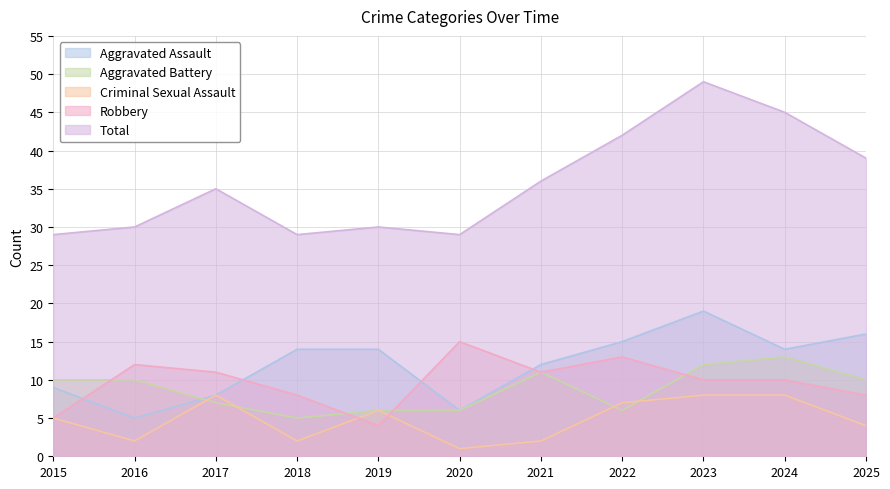

What is the greatest value displayed?

49